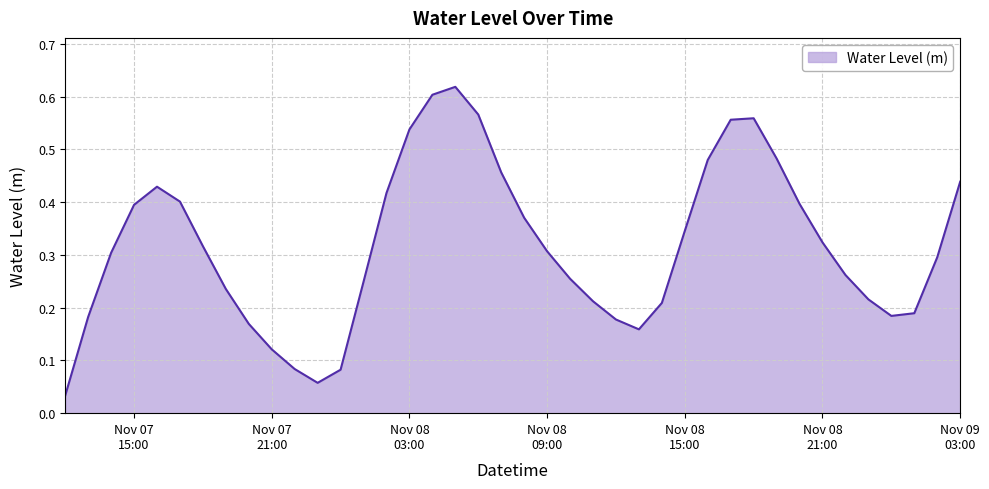

Is this an area chart (filled region under the line)?

Yes